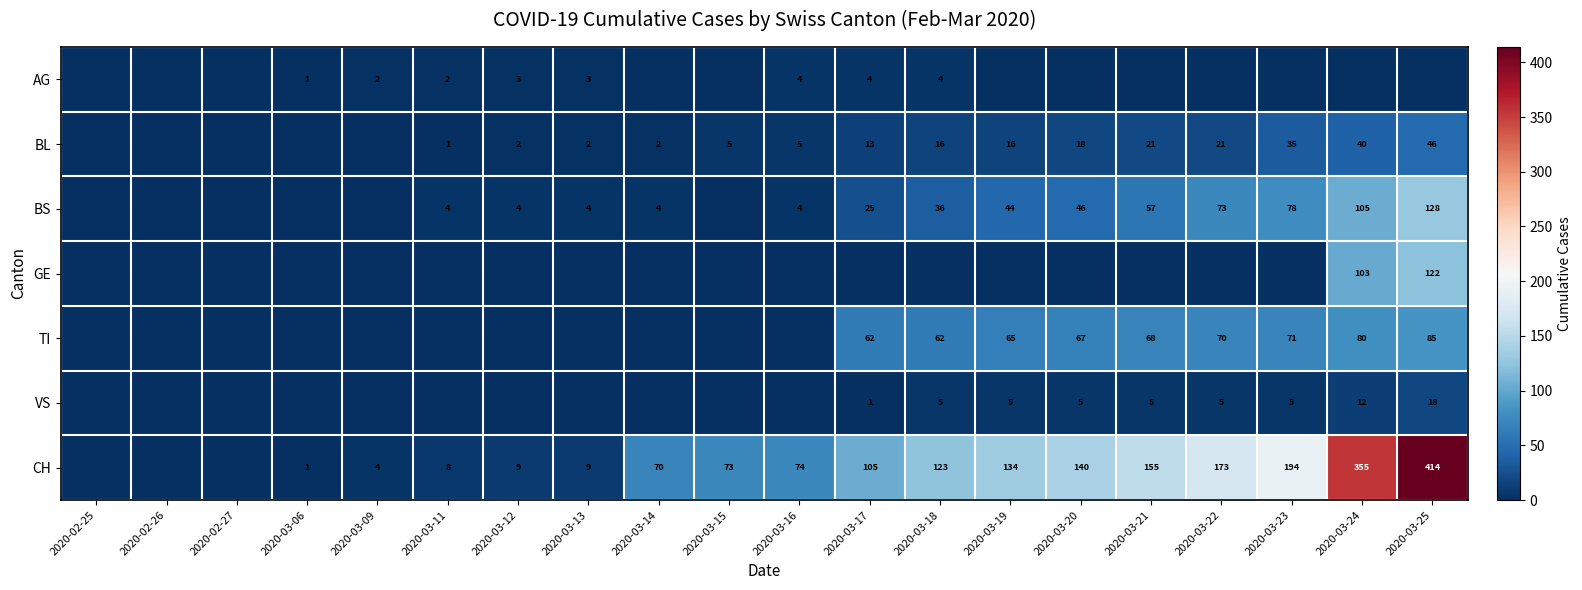

What is the sum of all CH values?

2041